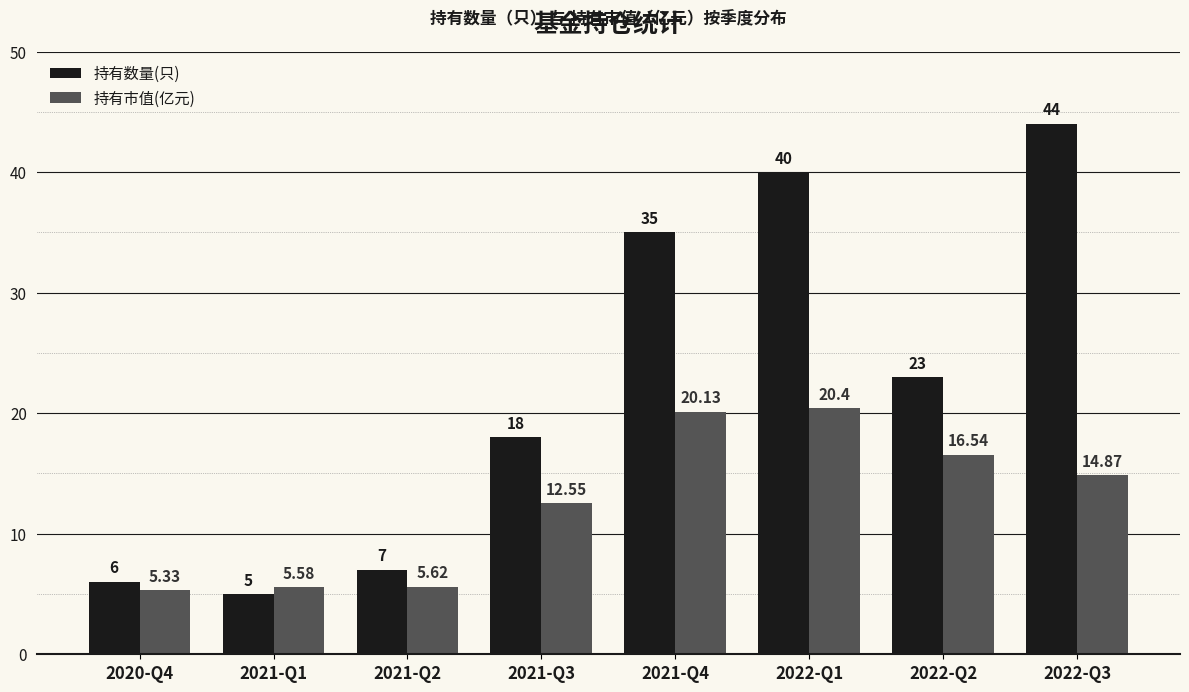

Which series has the largest total across all categories?

持有数量(只)